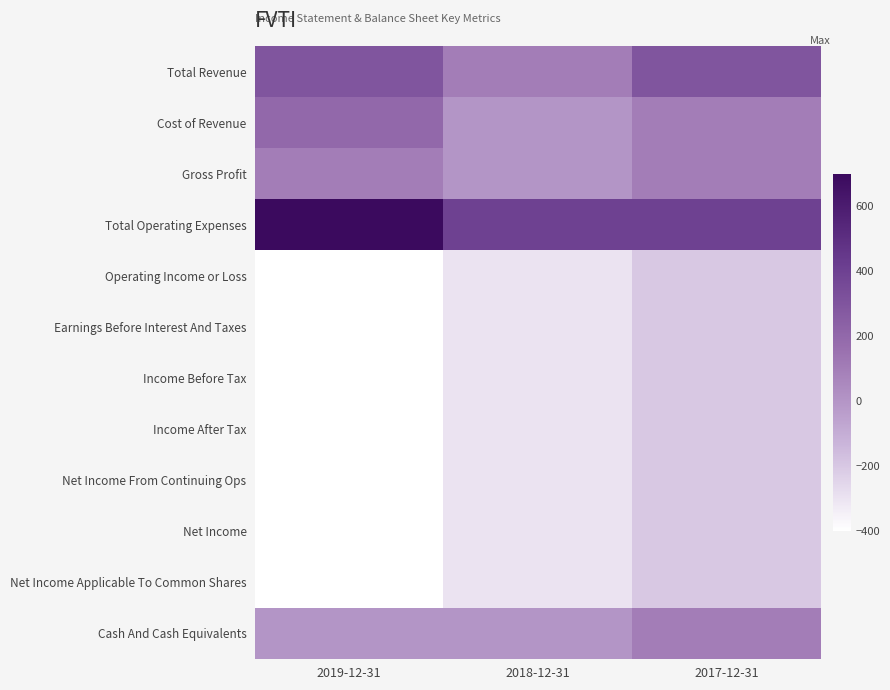

Reading right to left, transcribe all the data shown in this chart.

Total Revenue: 2017-12-31=300	2018-12-31=100	2019-12-31=300
Cost of Revenue: 2017-12-31=100	2018-12-31=0	2019-12-31=200
Gross Profit: 2017-12-31=100	2018-12-31=0	2019-12-31=100
Total Operating Expenses: 2017-12-31=400	2018-12-31=400	2019-12-31=700
Operating Income or Loss: 2017-12-31=-200	2018-12-31=-300	2019-12-31=-400
Earnings Before Interest And Taxes: 2017-12-31=-200	2018-12-31=-300	2019-12-31=-400
Income Before Tax: 2017-12-31=-200	2018-12-31=-300	2019-12-31=-400
Income After Tax: 2017-12-31=-200	2018-12-31=-300	2019-12-31=-400
Net Income From Continuing Ops: 2017-12-31=-200	2018-12-31=-300	2019-12-31=-400
Net Income: 2017-12-31=-200	2018-12-31=-300	2019-12-31=-400
Net Income Applicable To Common Shares: 2017-12-31=-200	2018-12-31=-300	2019-12-31=-400
Cash And Cash Equivalents: 2017-12-31=100	2018-12-31=0	2019-12-31=0